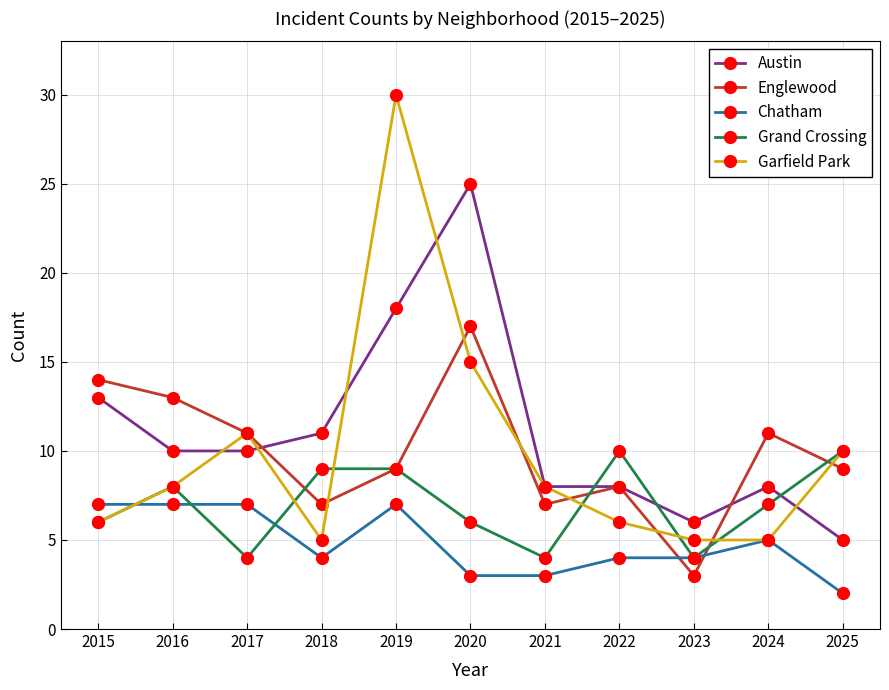

After their last crossing, which series has the higher values: Austin or Grand Crossing?

Grand Crossing